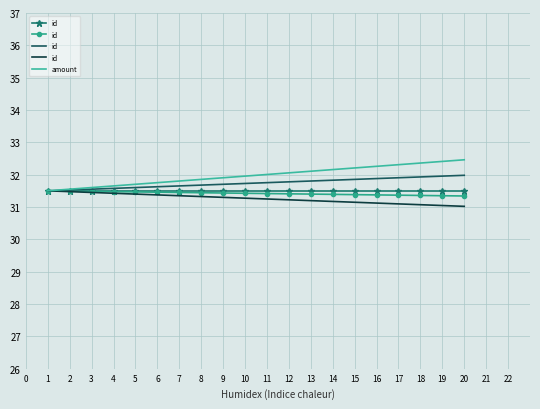

What value does the amount series have at 12?

32.1